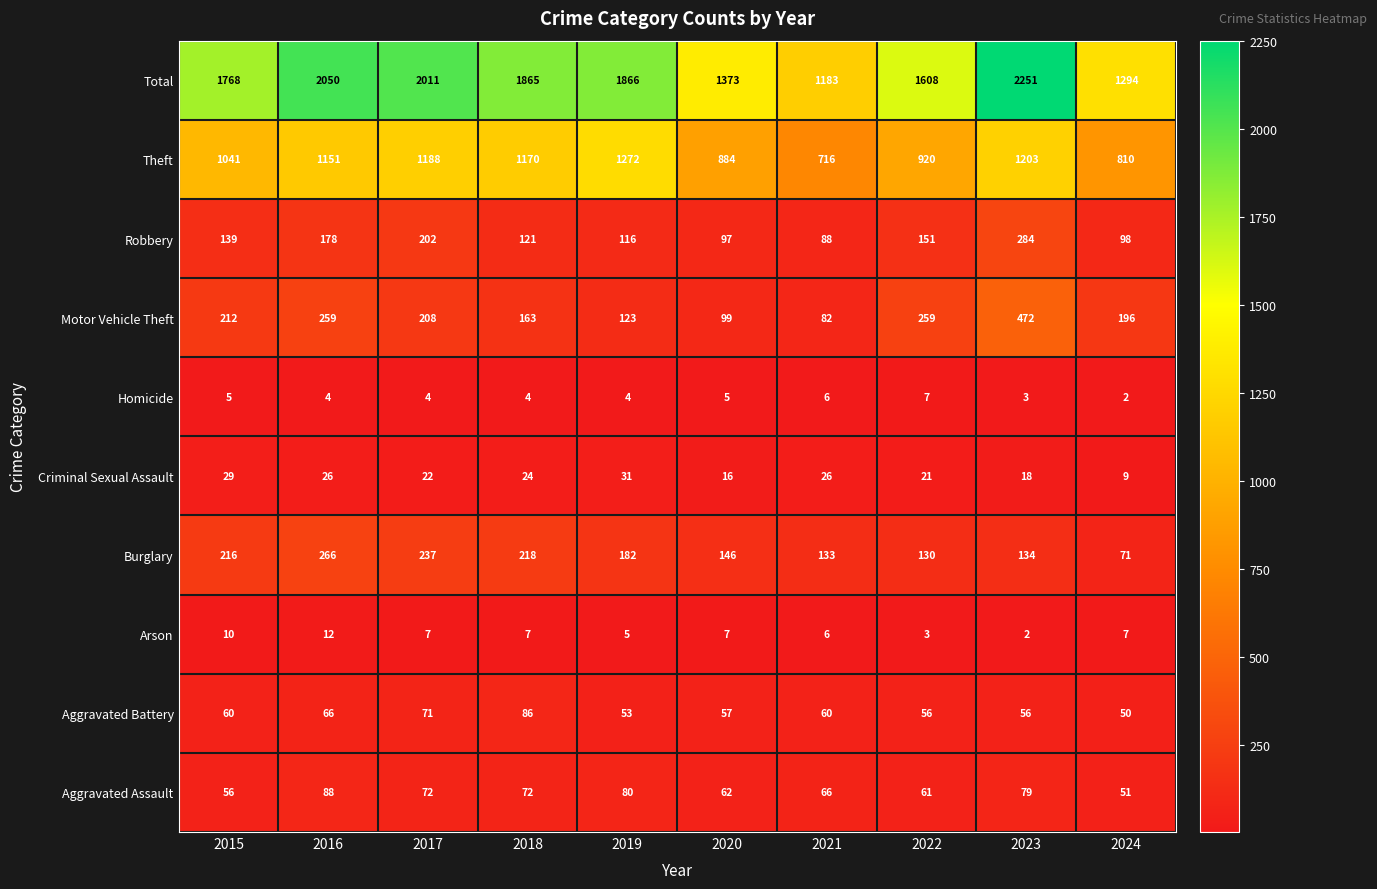

Which label corresponds to the largest value in the chart?

2023